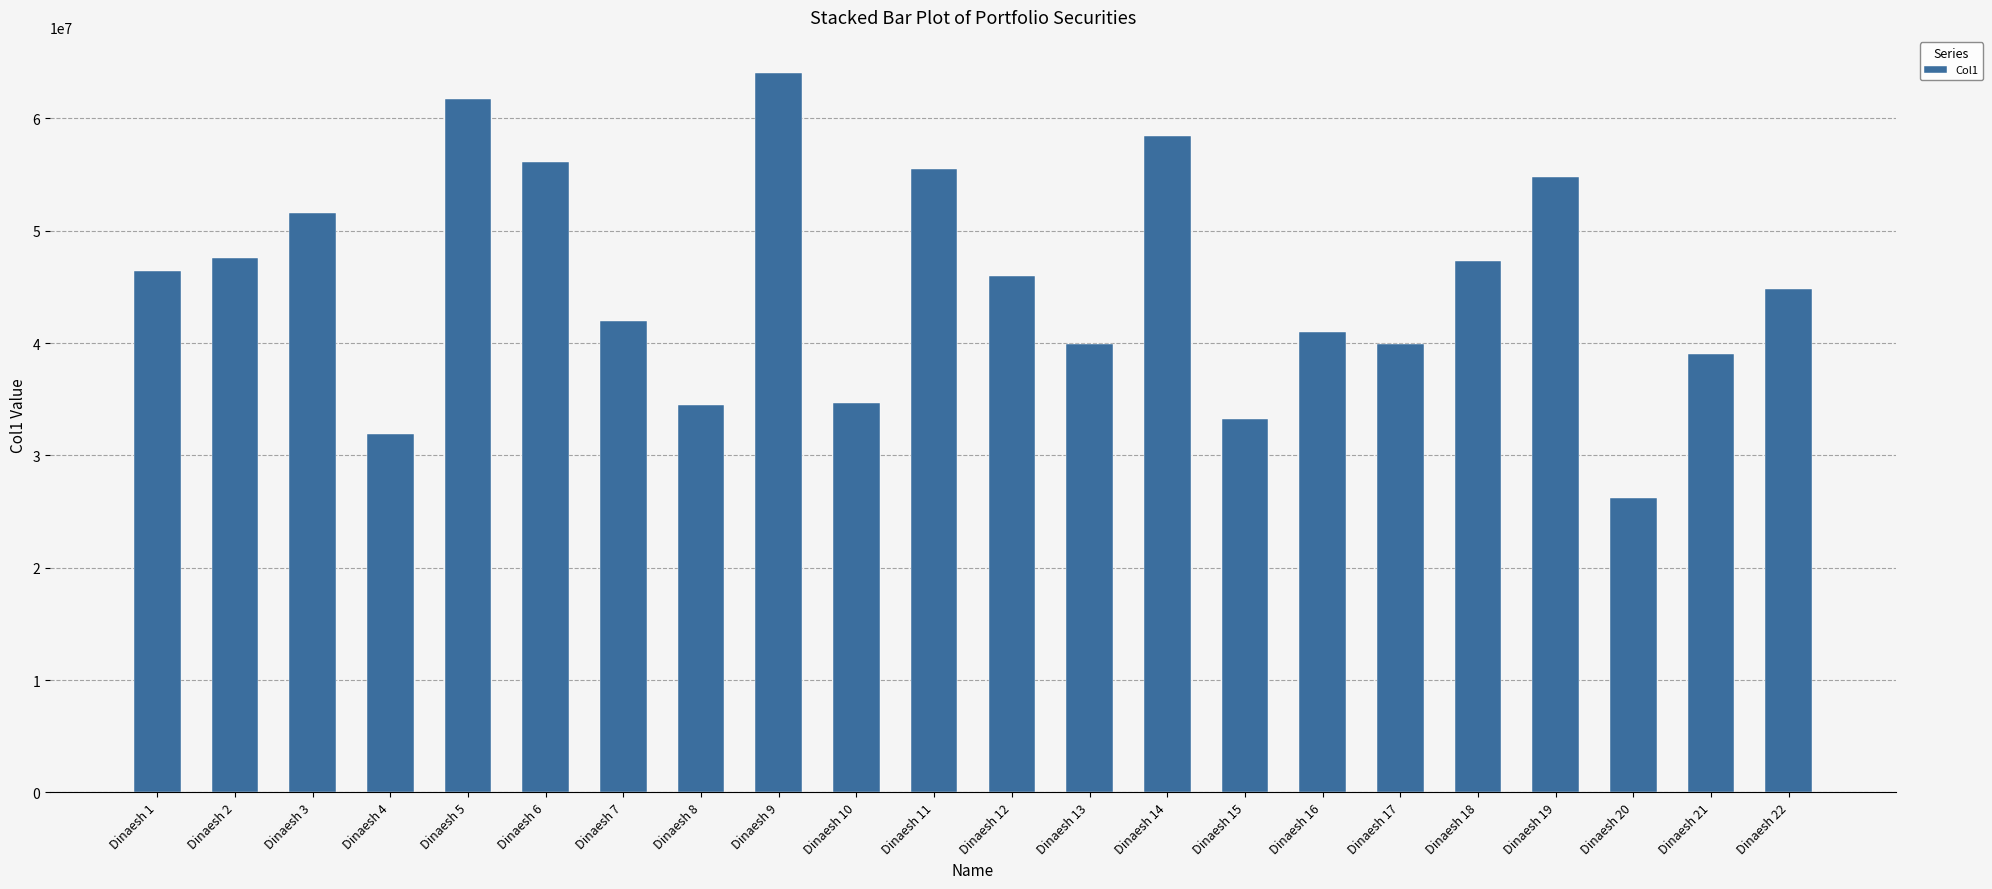

At which category does the chart reach its minimum across all series?

Dinaesh 20